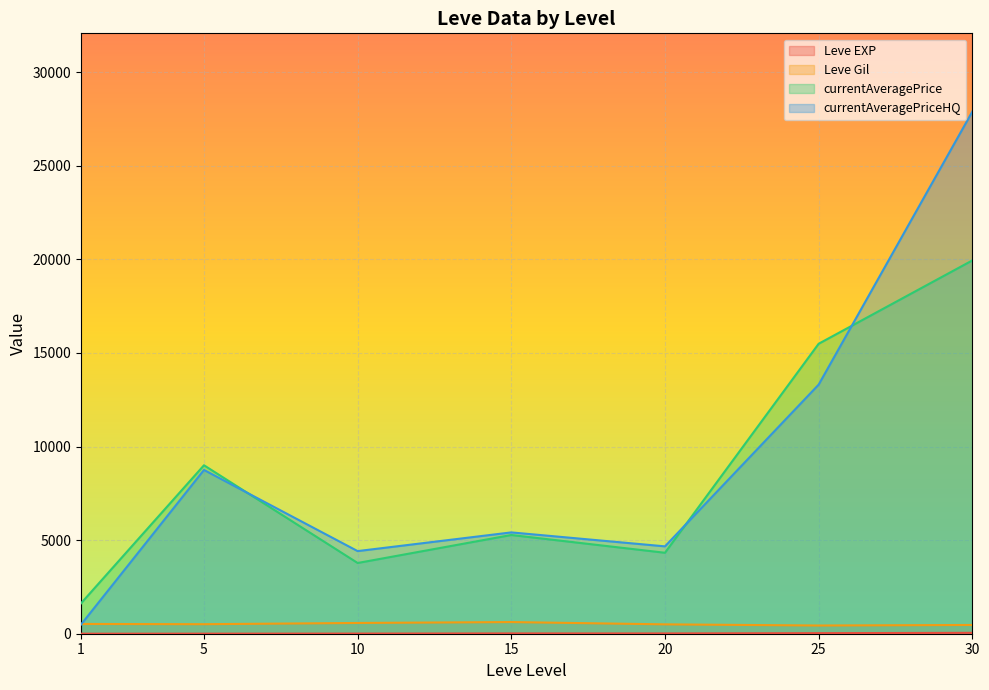

Which series has the widest spread of values?

currentAveragePriceHQ